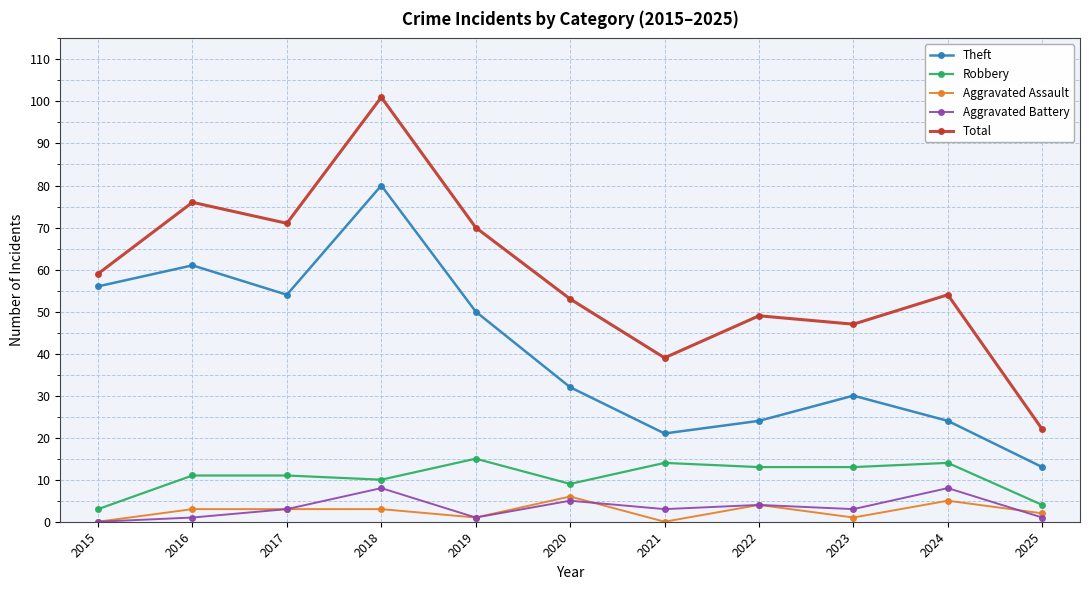

At which category does Aggravated Battery reach its first local valley?

2019